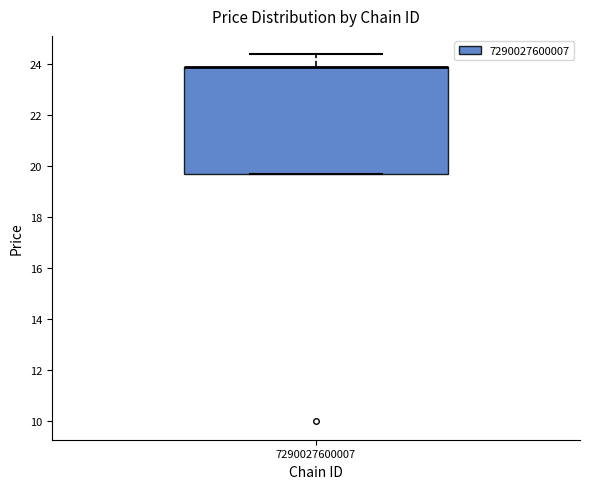

Transcribe this box plot: give where the median line is, the range the box spans, and where the two whiskers end, as read against the y-axis. The values are not printed on the chart, so give them approximately, as read against the axis.

median 24.0 (drawn on the box's upper edge), box 19.8 to 24.0, whiskers 19.8 to 24.4